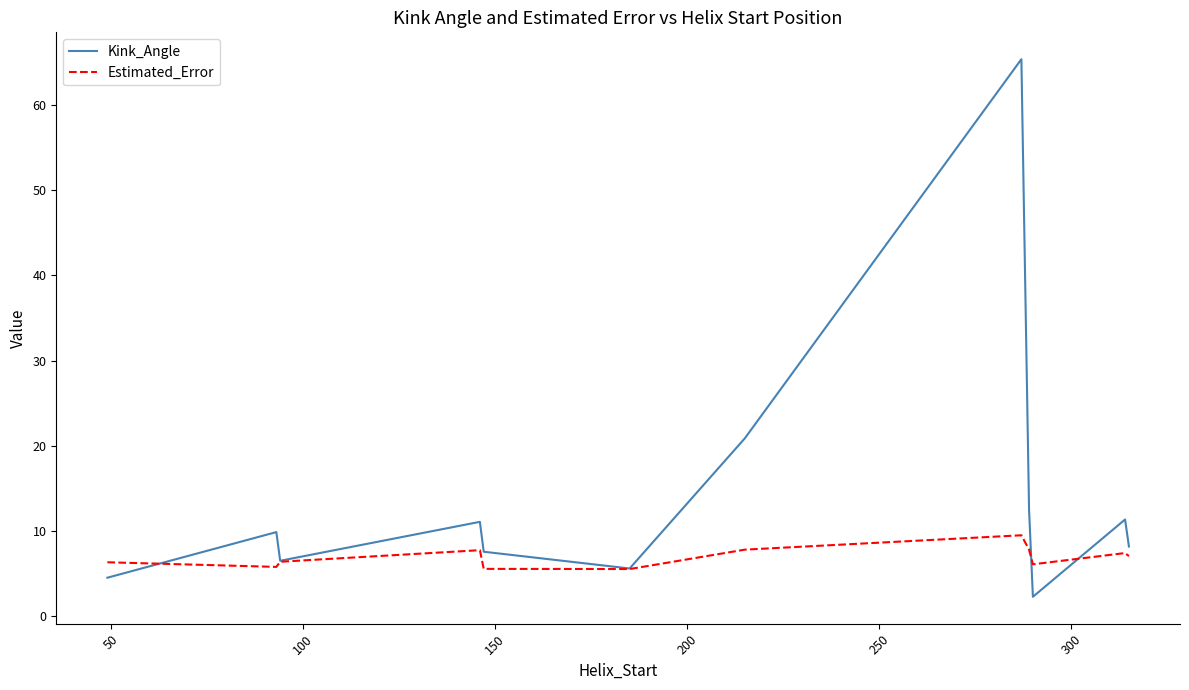

What is the minimum value shown in the chart?

2.3